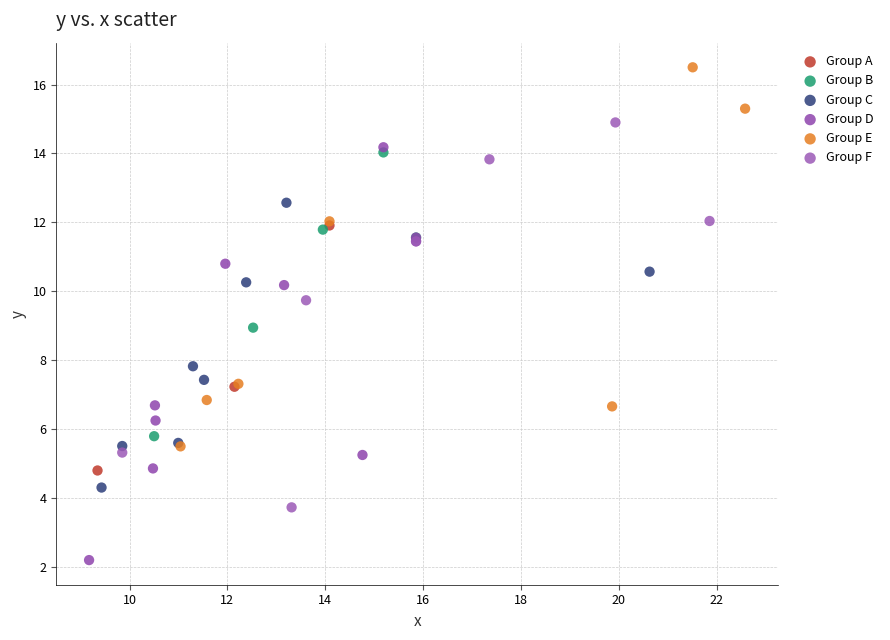

Which series contains the lowest Y value?

Group D